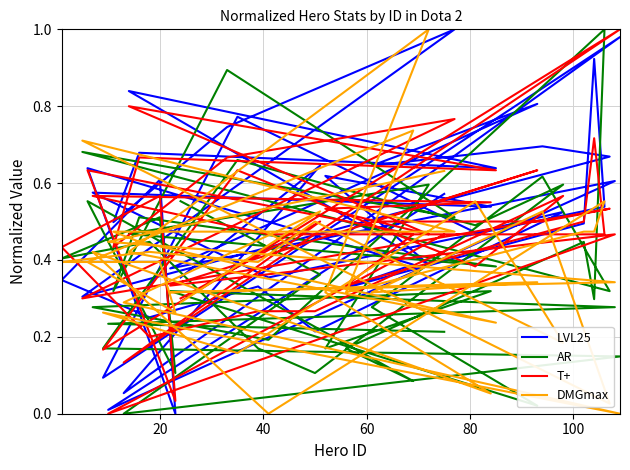

In T+, how many points are lower than both neighbors (excluding endpoints)?

12